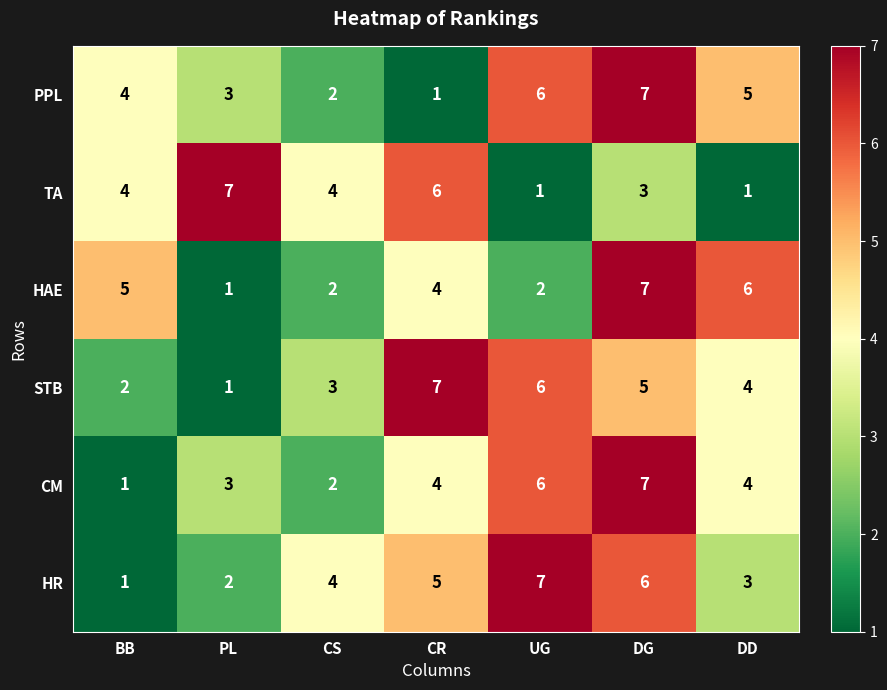

How many CM values are between 2 and 6?

5